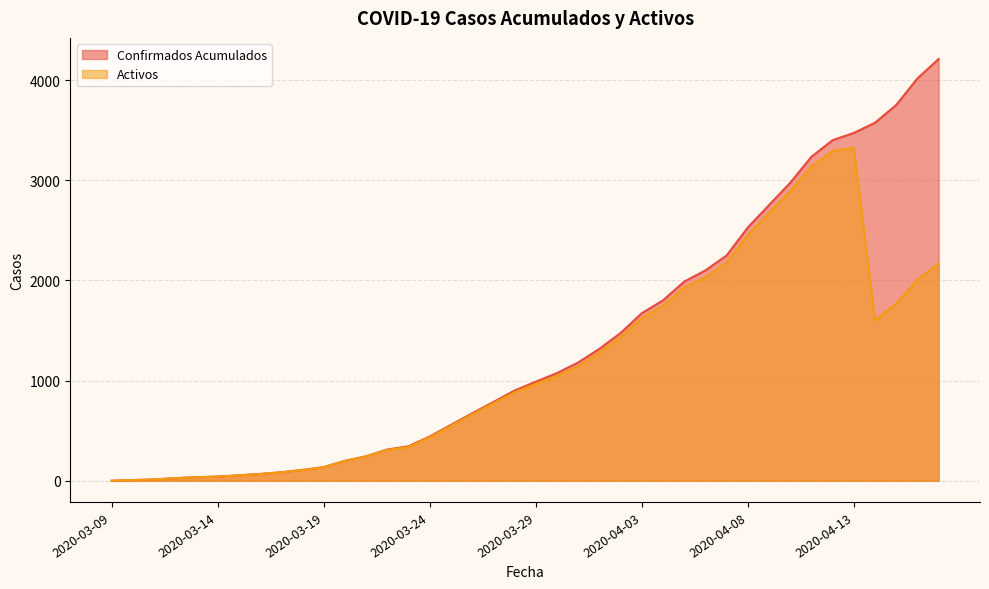

True or false: Confirmados Acumulados and Activos cross at least once.

False